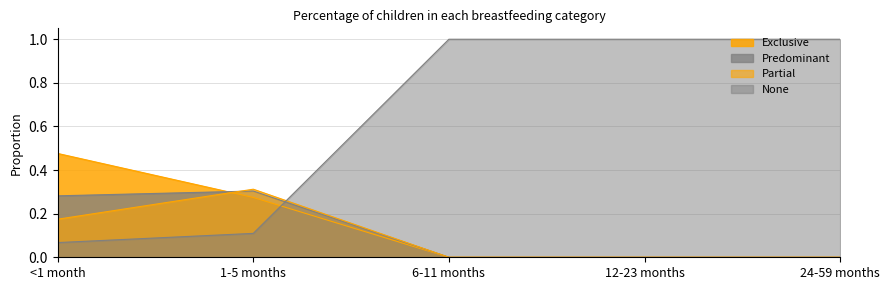

Does the chart display data point markers on the line(s)?

No